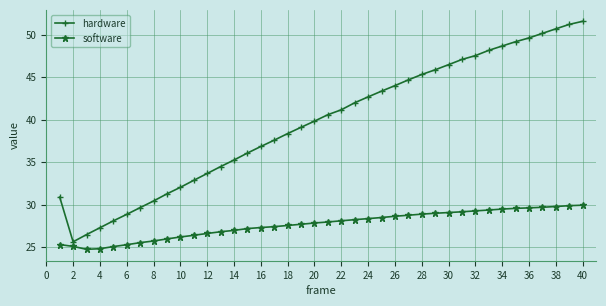

What is the average value of the software series?

27.7